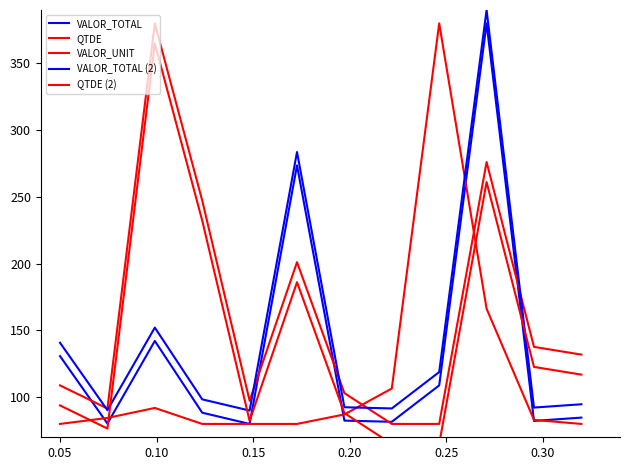

Reading right to left, transcribe all the data shown in this chart.

VALOR_TOTAL: 84.7	82.2	380.0	108.8	81.6	82.5	273.6	80.0	88.4	142.1	80.3	130.8
QTDE: 131.9	137.7	276.2	80.0	80.0	103.1	201.2	97.3	247.3	380.0	91.5	108.8
VALOR_UNIT: 80.0	83.0	166.3	380.0	106.5	87.1	80.0	80.0	80.0	92.0	84.5	80.0
VALOR_TOTAL (2): 94.7	92.2	390.0	118.8	91.6	92.5	283.6	90.0	98.4	152.1	90.3	140.8
QTDE (2): 116.9	122.7	261.2	65.0	65.0	88.1	186.2	82.3	232.3	365.0	76.5	93.8